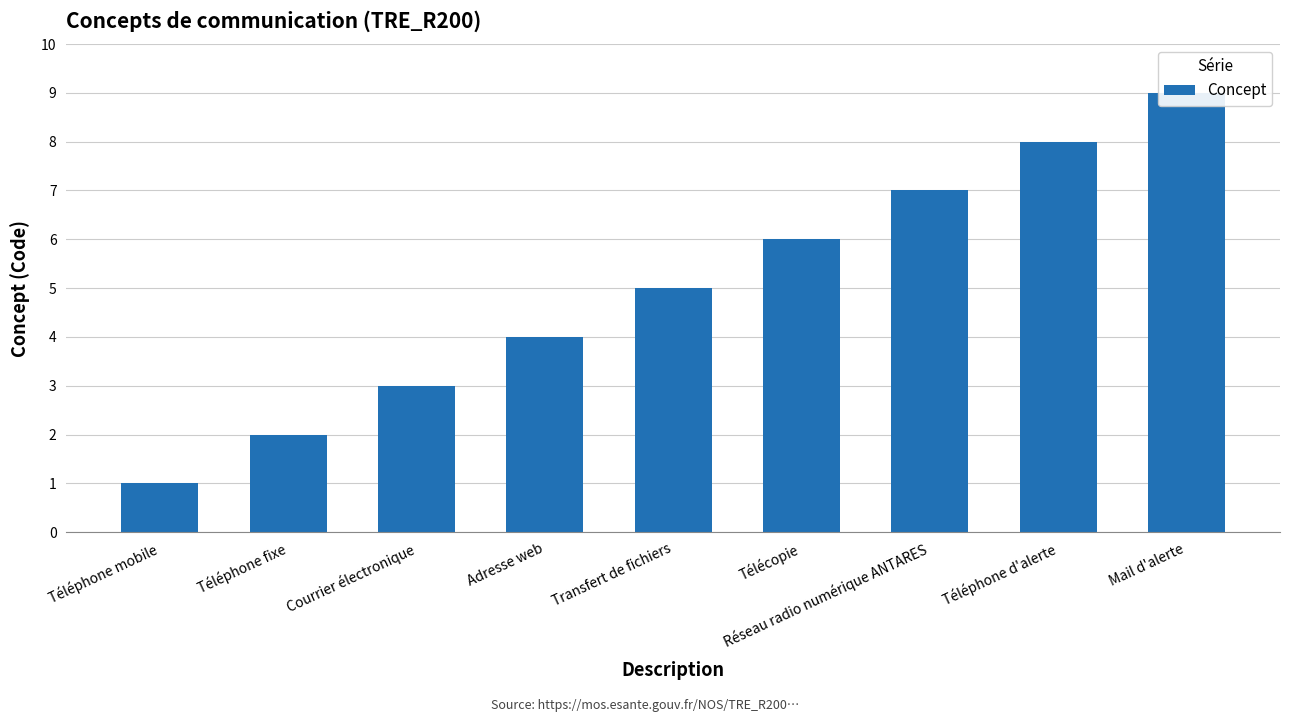

What is the value of the 9th bar from the left?

9